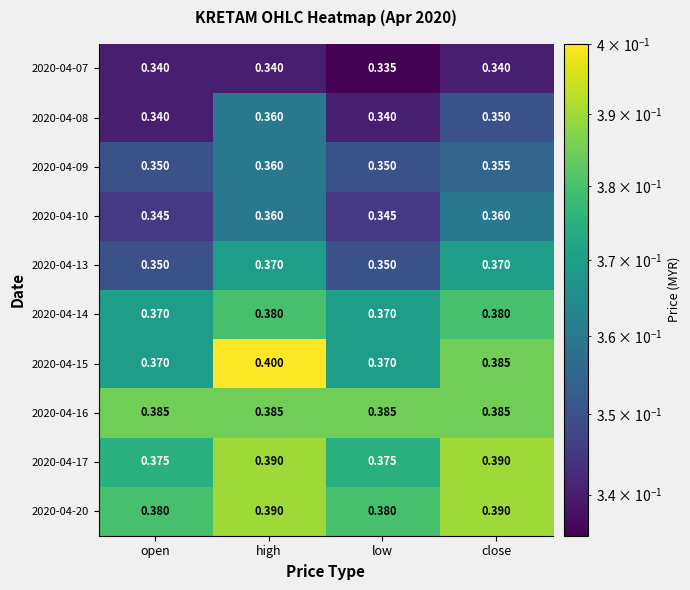

Is the value of 2020-04-08 at high greater than the value of 2020-04-13 at close?

No